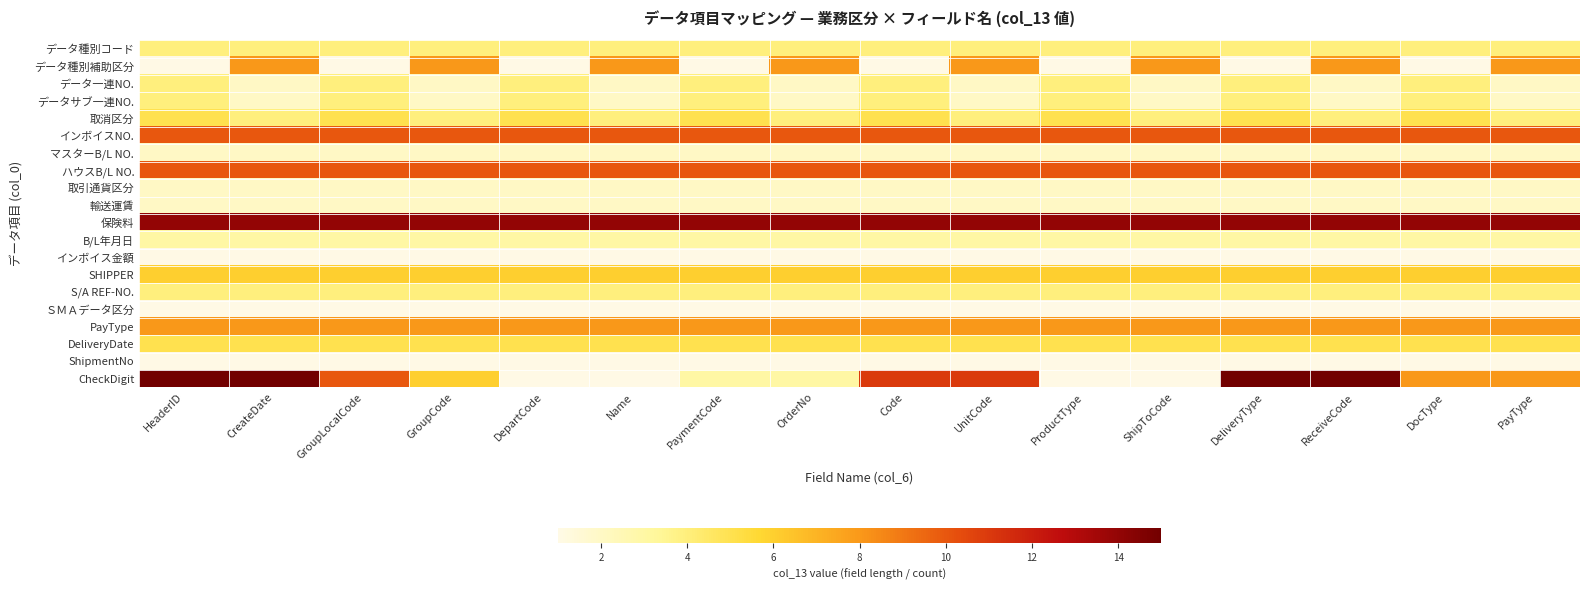

Count the number of data series in this chart.

20